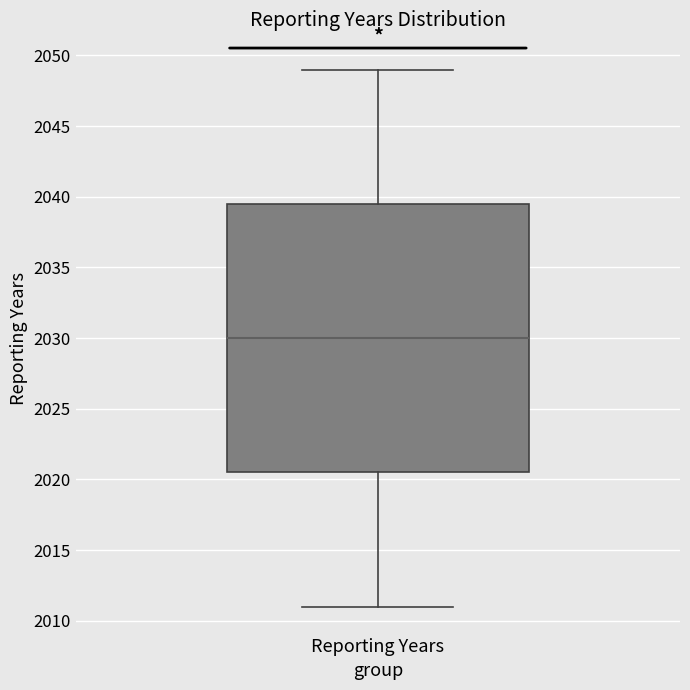

Where does the upper whisker of the box for Reporting Years end on the y-axis? The values are not printed on the chart, so give them approximately, as read against the axis.

2049.0